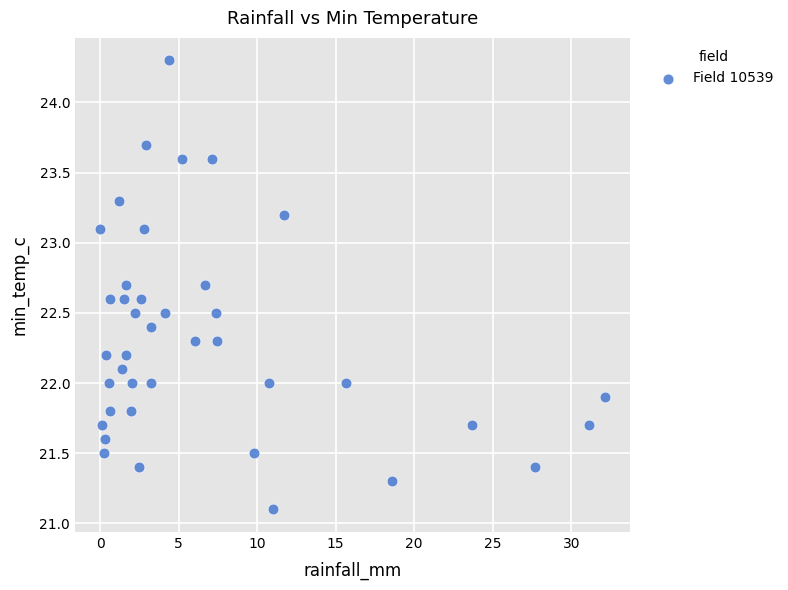

What is the range of Y values (max minus min)?

3.2